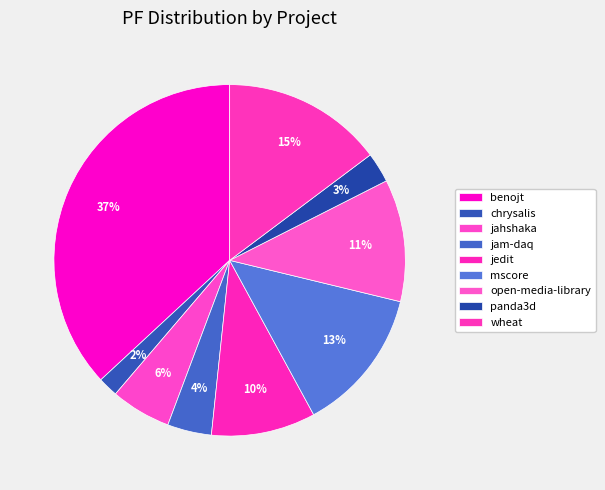

Count the number of slices in the pie.

9